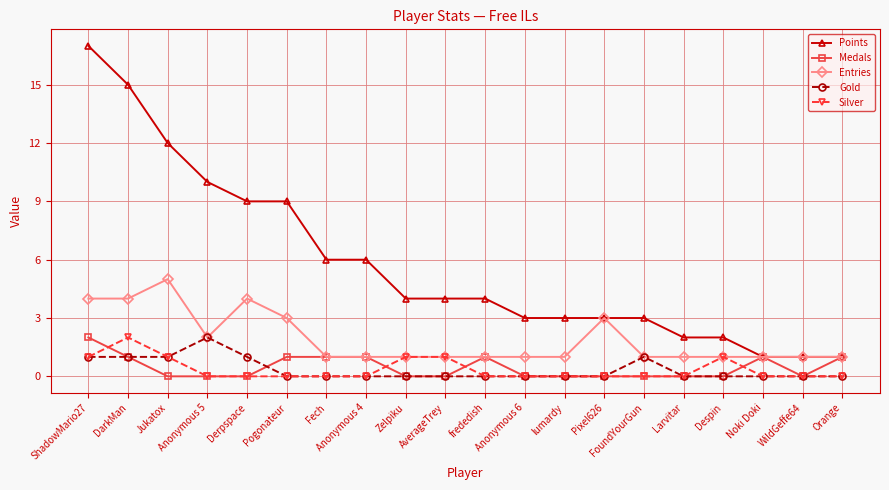

True or false: Entries has more than 2 interior local peaks.

True